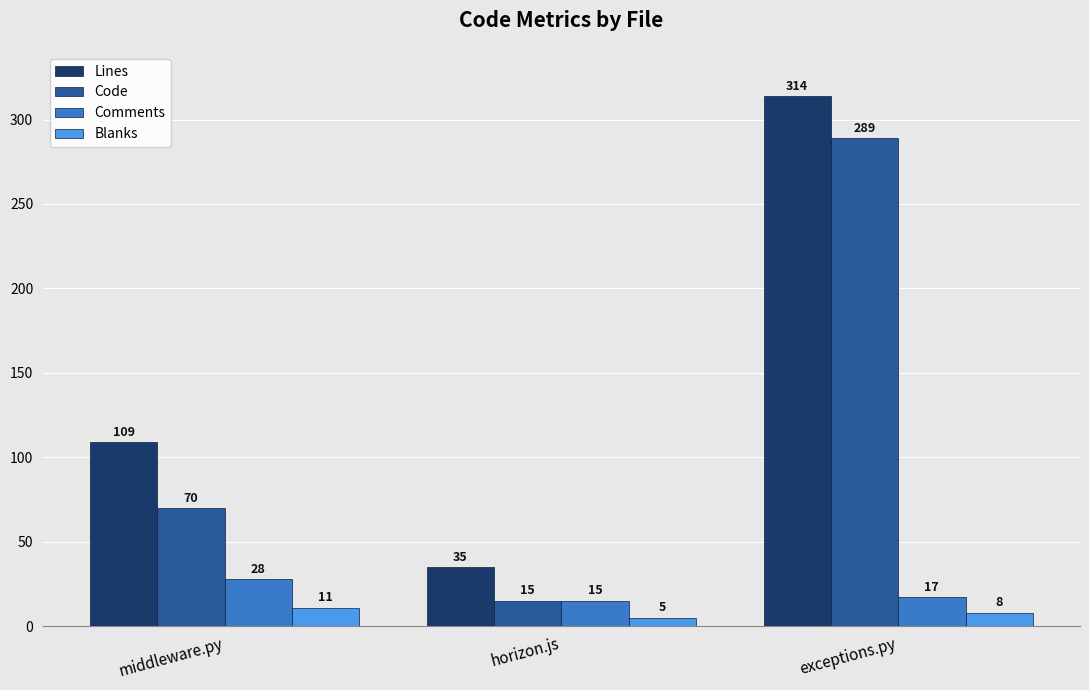

Reading left to right, list all the values displayed in this chart.

Lines: 109	35	314
Code: 70	15	289
Comments: 28	15	17
Blanks: 11	5	8